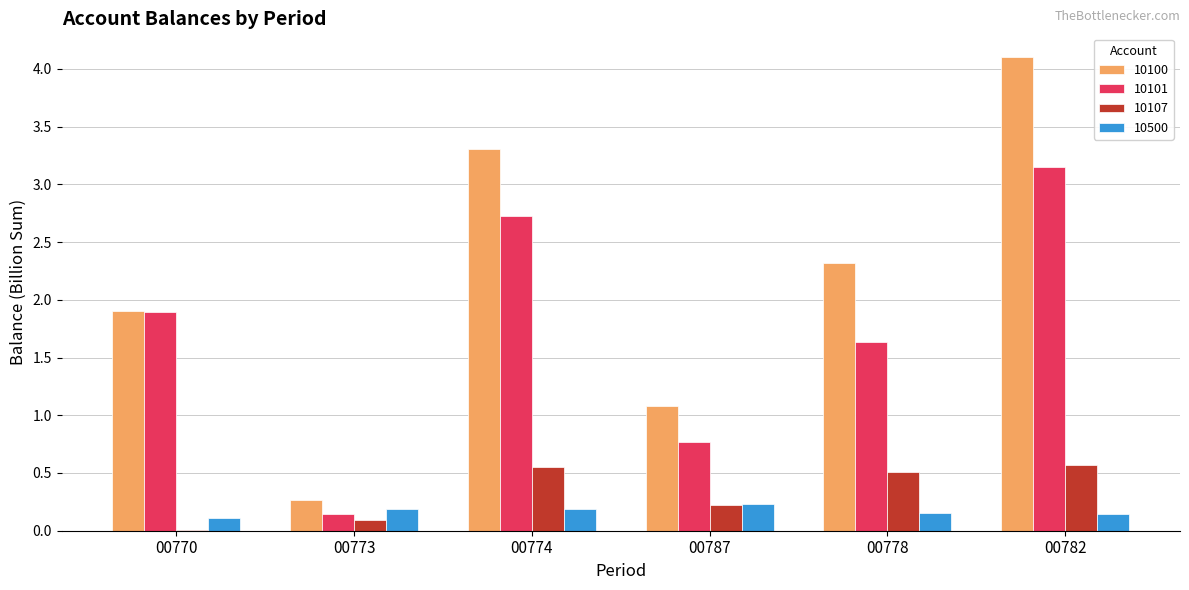

Which category has the highest value in the 10101 series?

00782